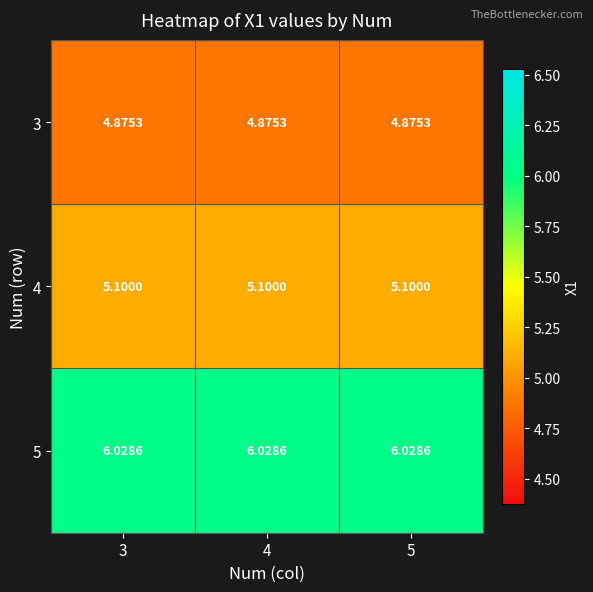

Is the value of 5 at 3 greater than the value of 3 at 5?

Yes